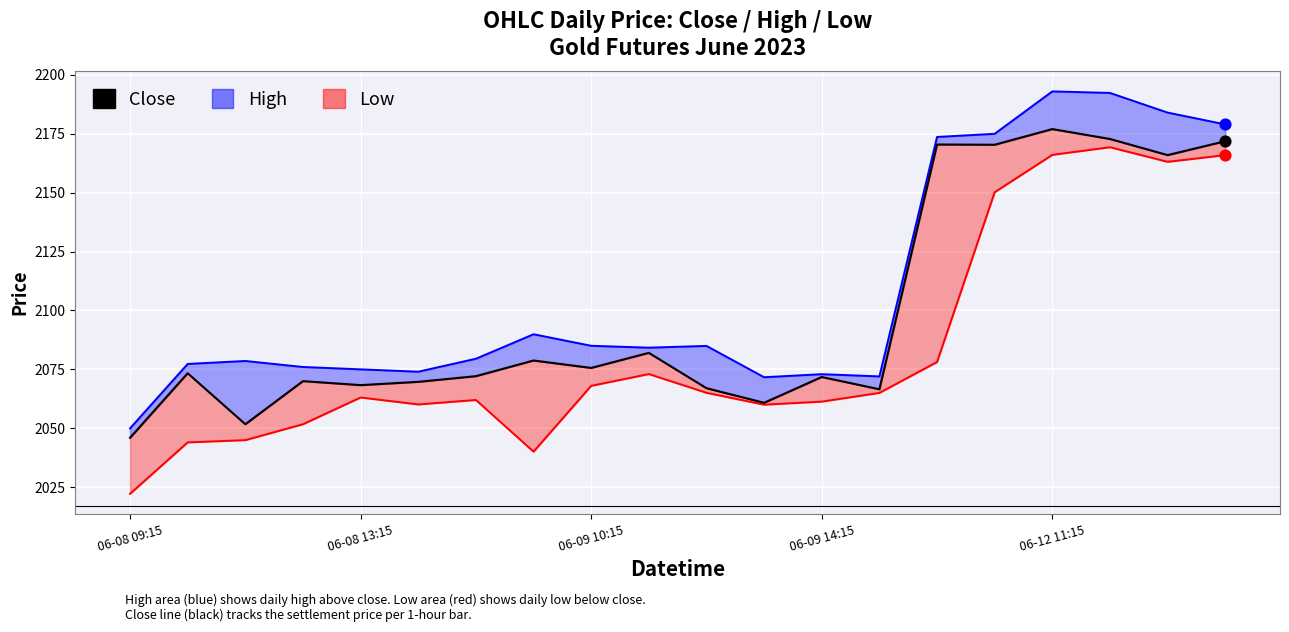

Which has a higher value, 15 or 19?

19